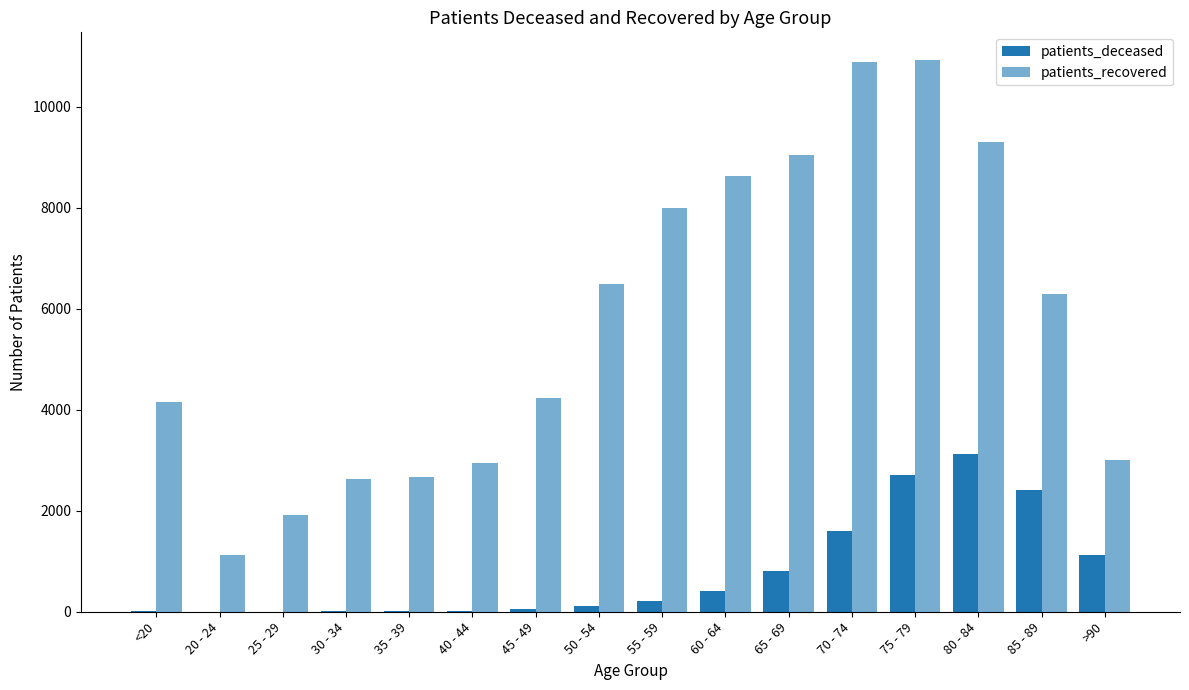

Are the bars grouped side by side (vs. stacked)?

Yes